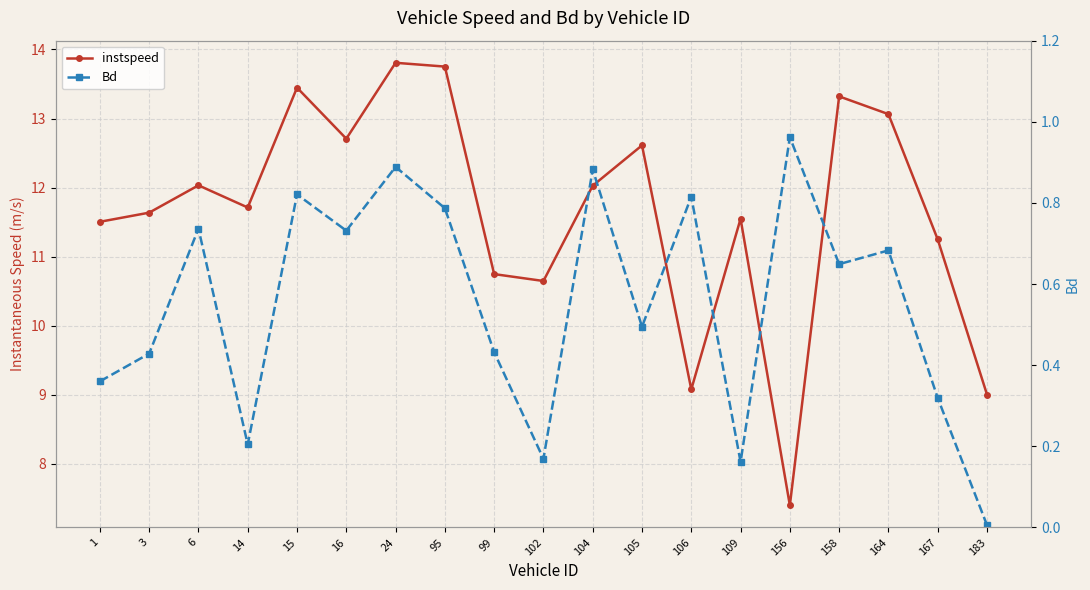

At which category does the chart reach its minimum across all series?

183